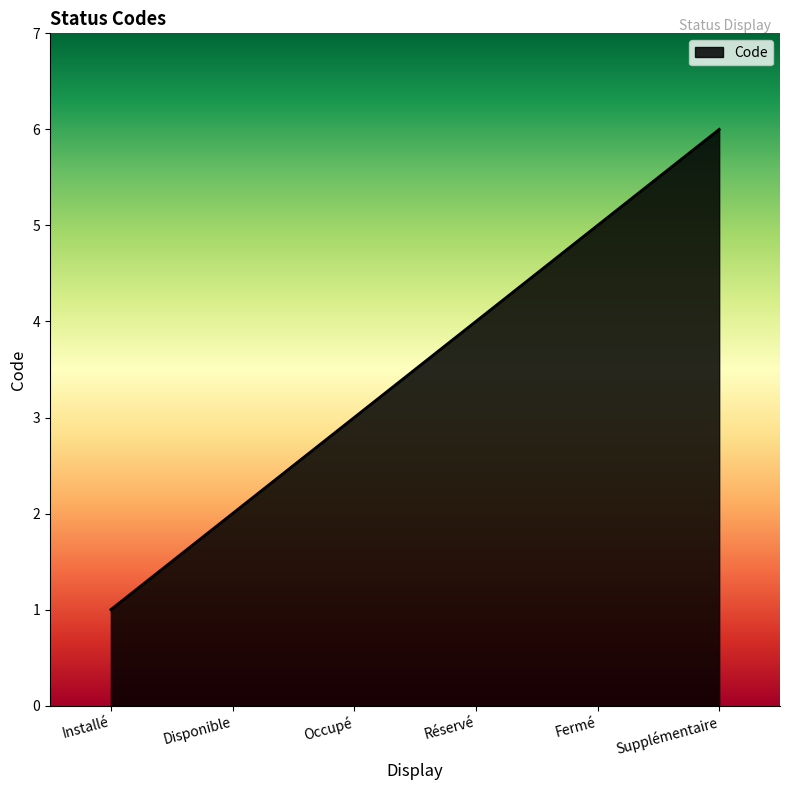

At which category does the chart reach its peak across all series?

Supplémentaire